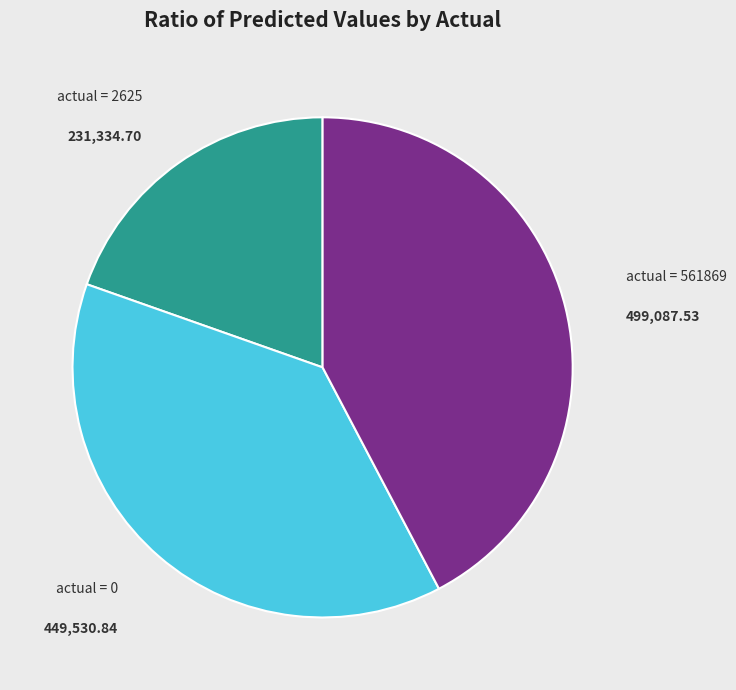

Does any single category account for the majority?

No